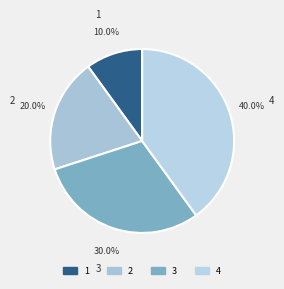

Rank the categories by value from highest to lowest.

4, 3, 2, 1